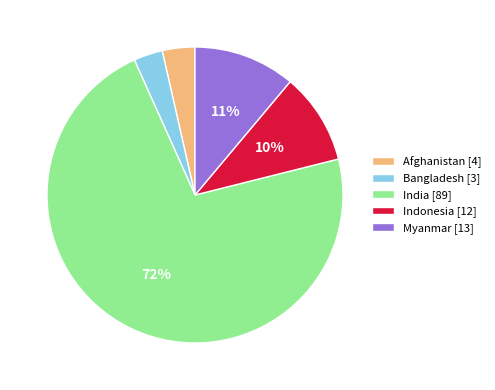

Do Afghanistan [4] and Bangladesh [3] together represent more than half of the pie?

No